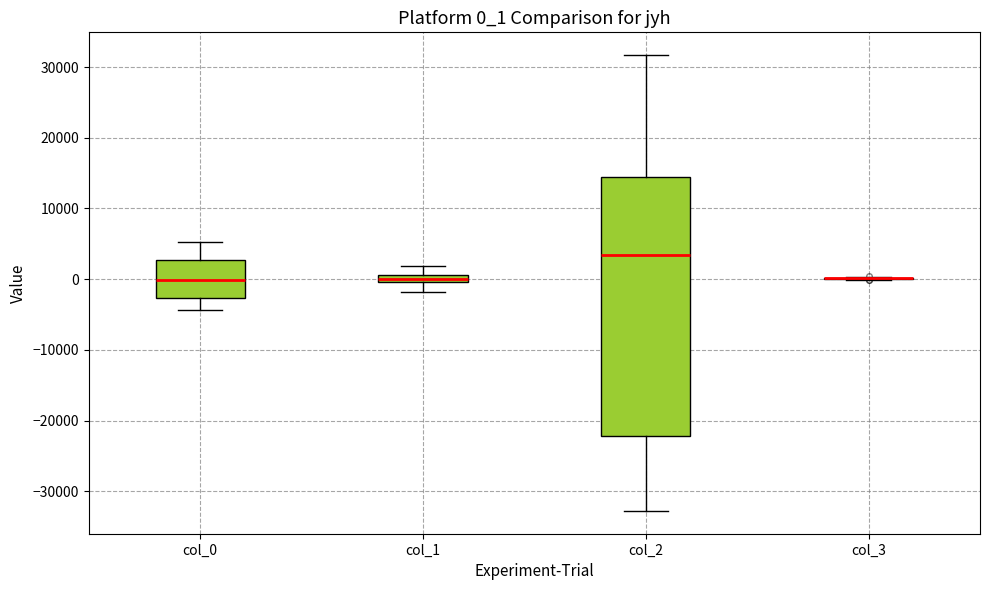

Which box is the tallest, from its lower edge to its upper edge?

col_2